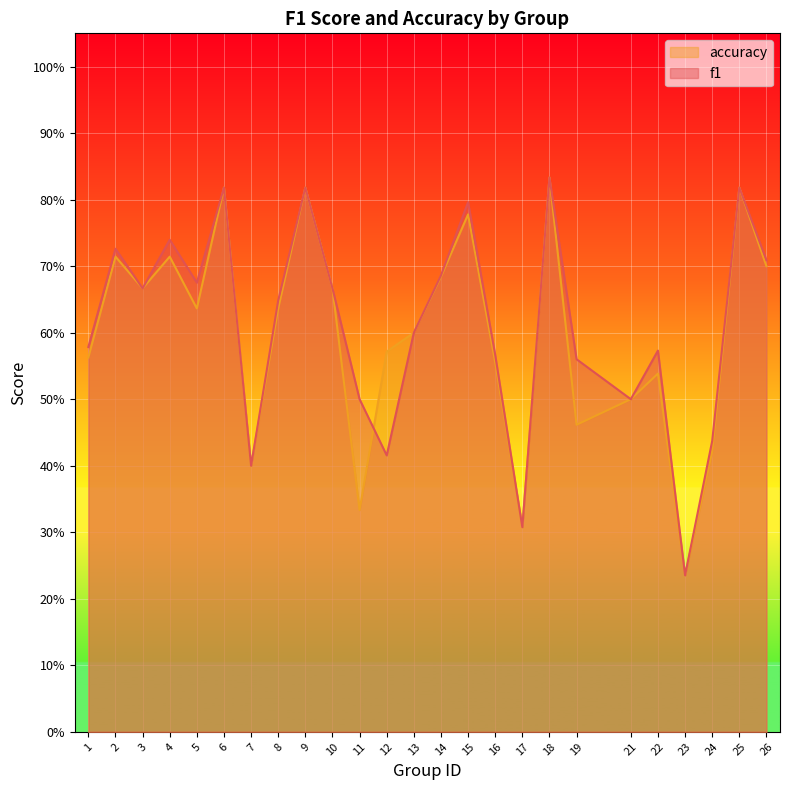

What is the value of the f1 point at the 1st from the left?

0.6